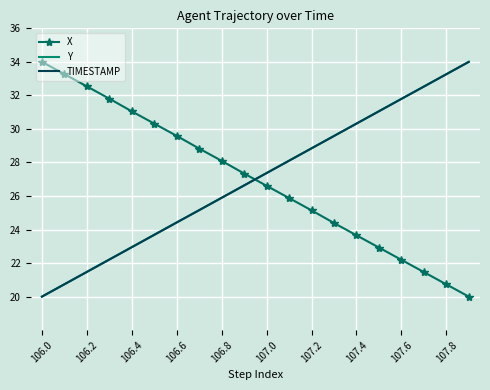

True or false: X and TIMESTAMP cross at least once.

True